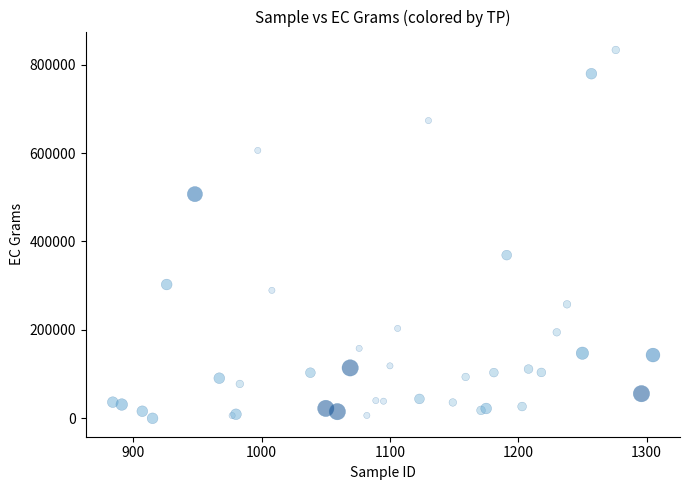

What Y value in the scatter plot is closest to 416624?

369126.2